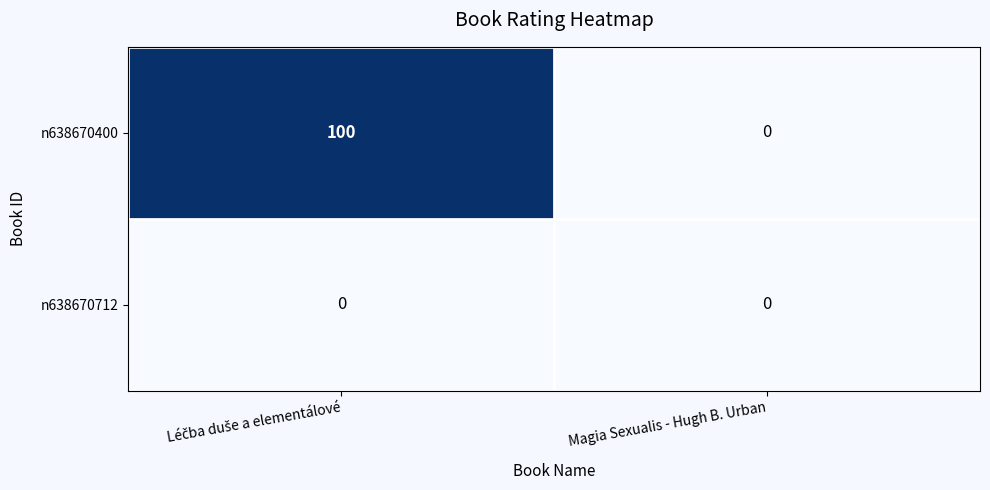

Which series has the largest total across all categories?

n638670400